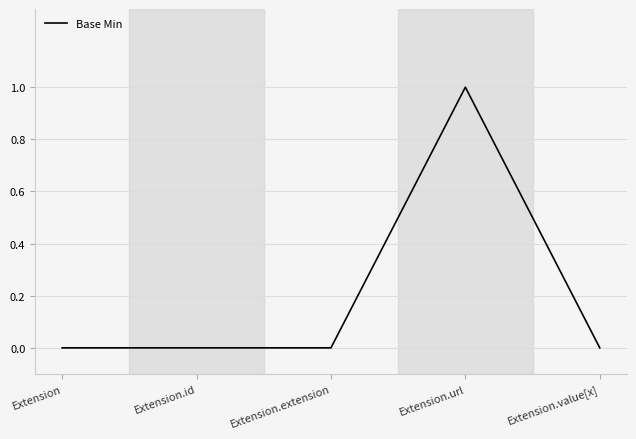

What position from the left is Extension.extension?

3